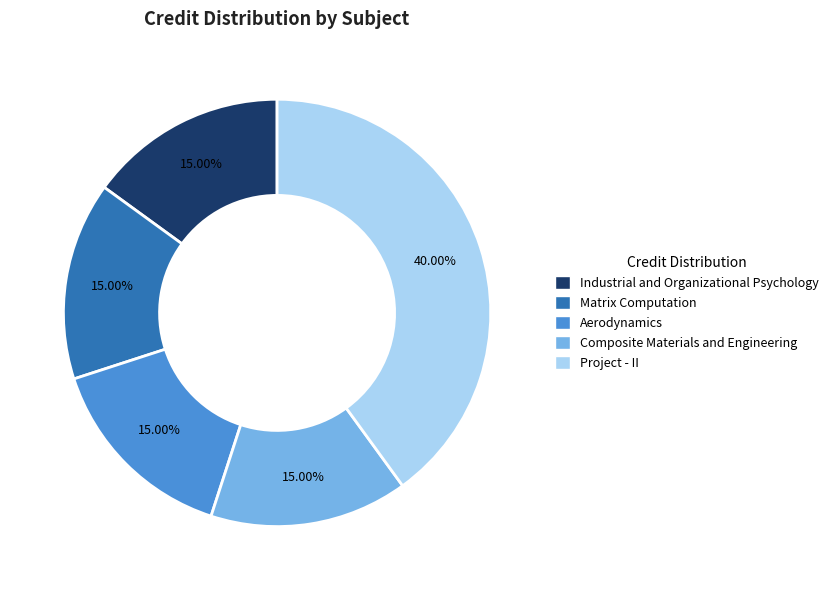

Which category has the biggest portion of the pie?

Project - II